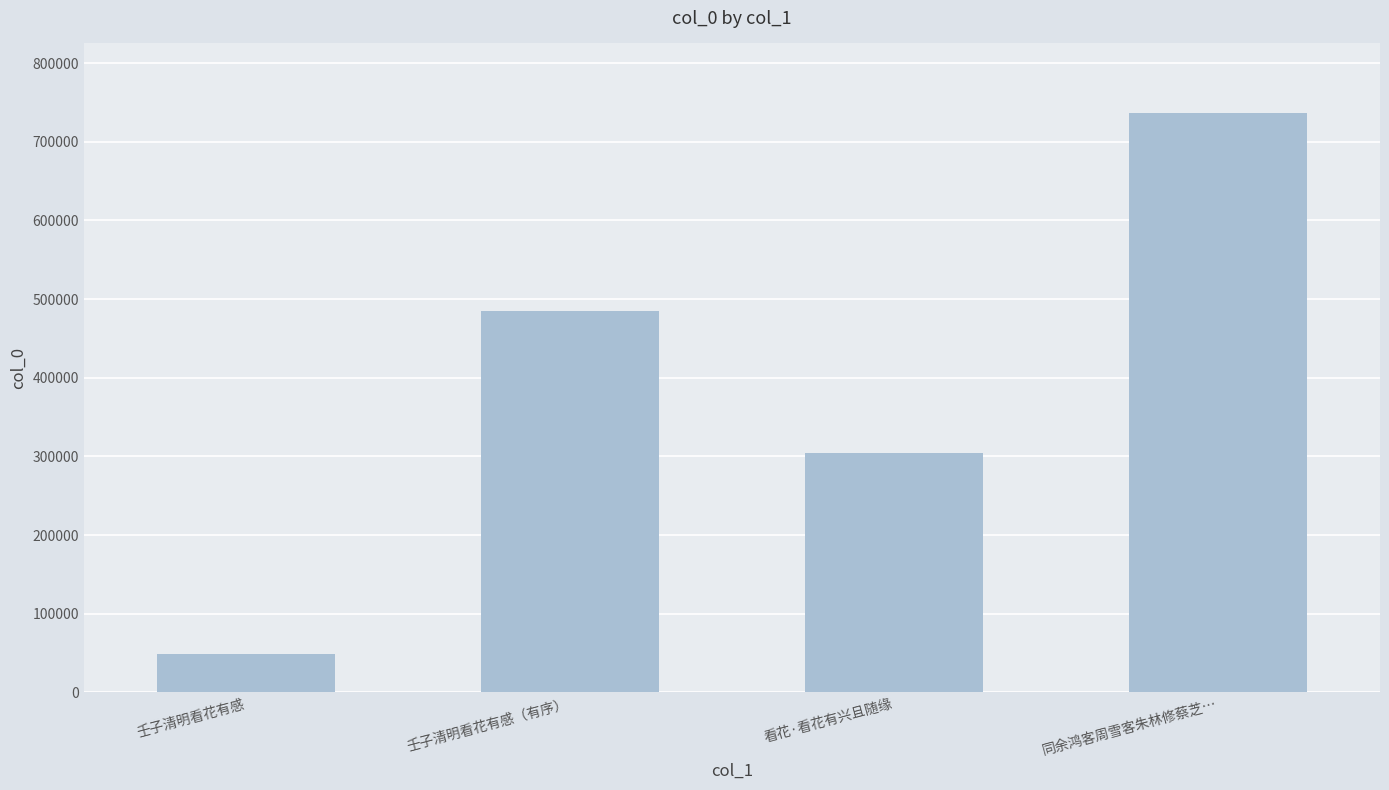

What is the minimum value shown in the chart?

48838